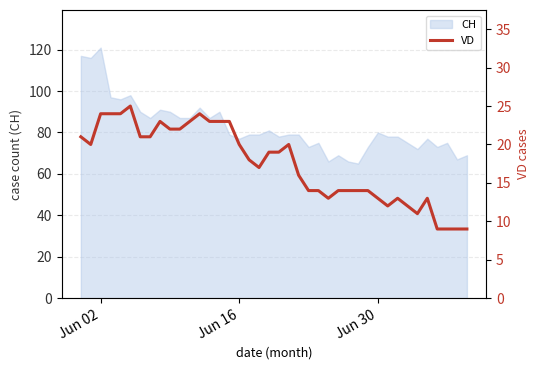

Reading right to left, what are all the values shown in this chart?

9	9	9	9	13	11	12	13	12	13	14	14	14	14	13	14	14	16	20	19	19	17	18	20	23	23	23	24	23	22	22	23	21	21	25	24	24	24	20	21